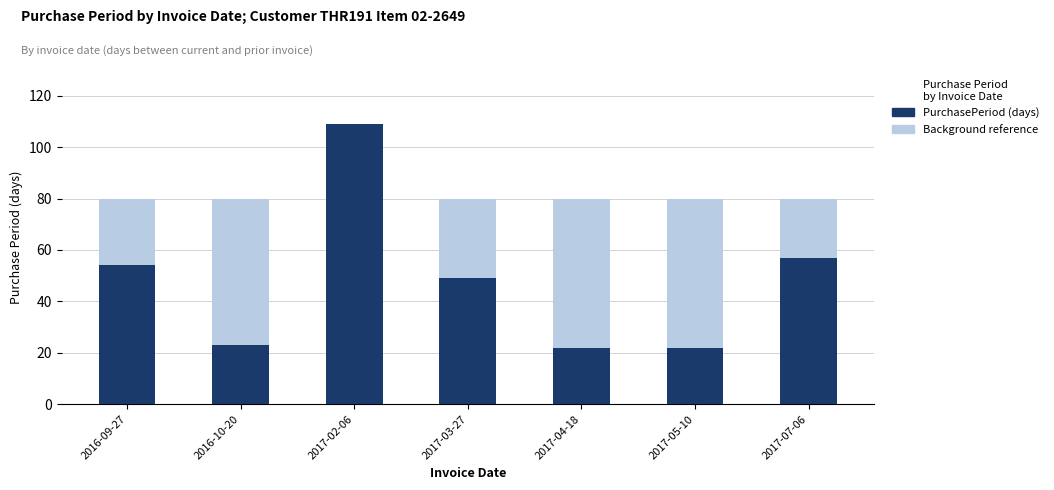

Where is PurchasePeriod nearest to the value 65?

2017-07-06